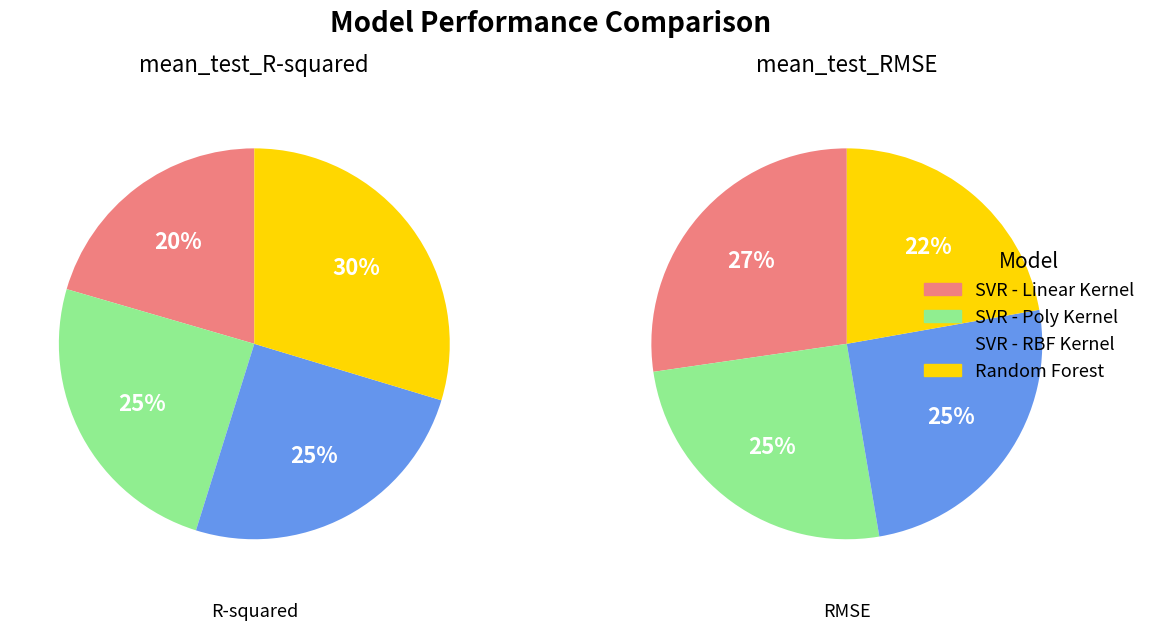

Which slice is the largest?

SVR - Linear Kernel